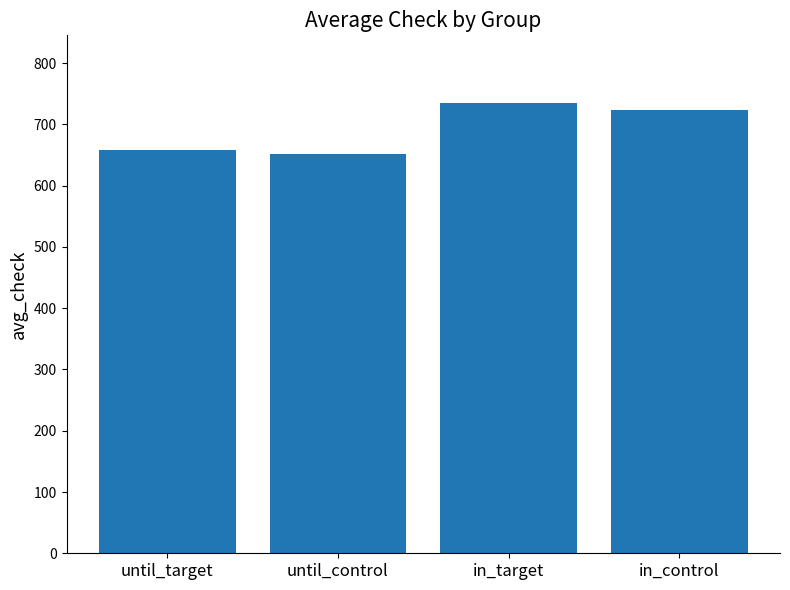

Reading right to left, extract all data points from this chart.

in_control=723.0	in_target=735.2	until_control=652.5	until_target=657.5